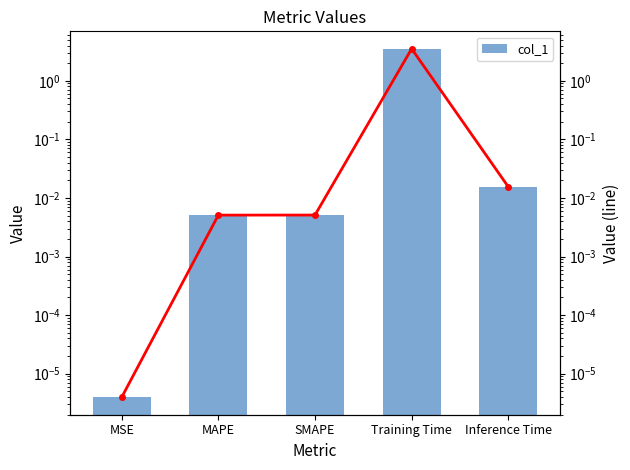

Between SMAPE and Inference Time, which series saw the biggest shift?

col_1